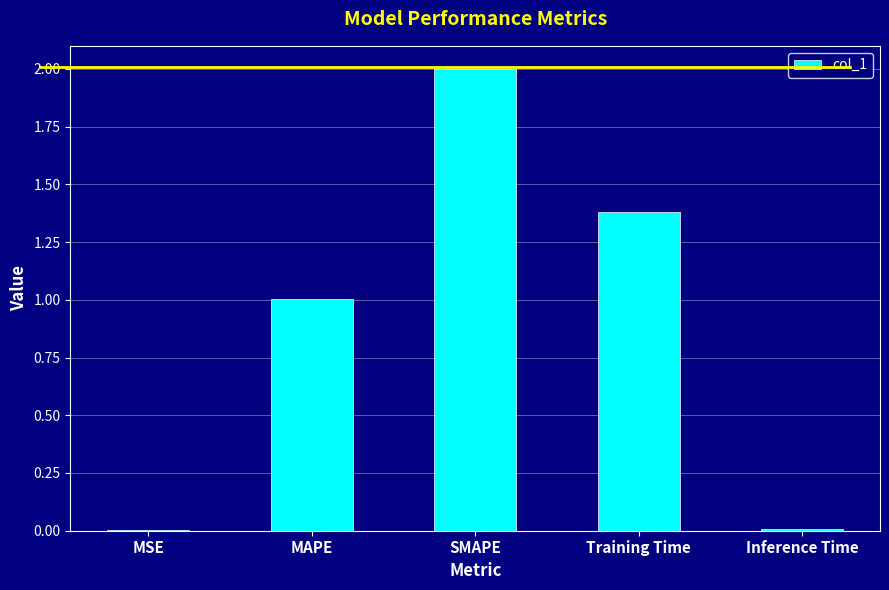

Are the bars horizontal?

No